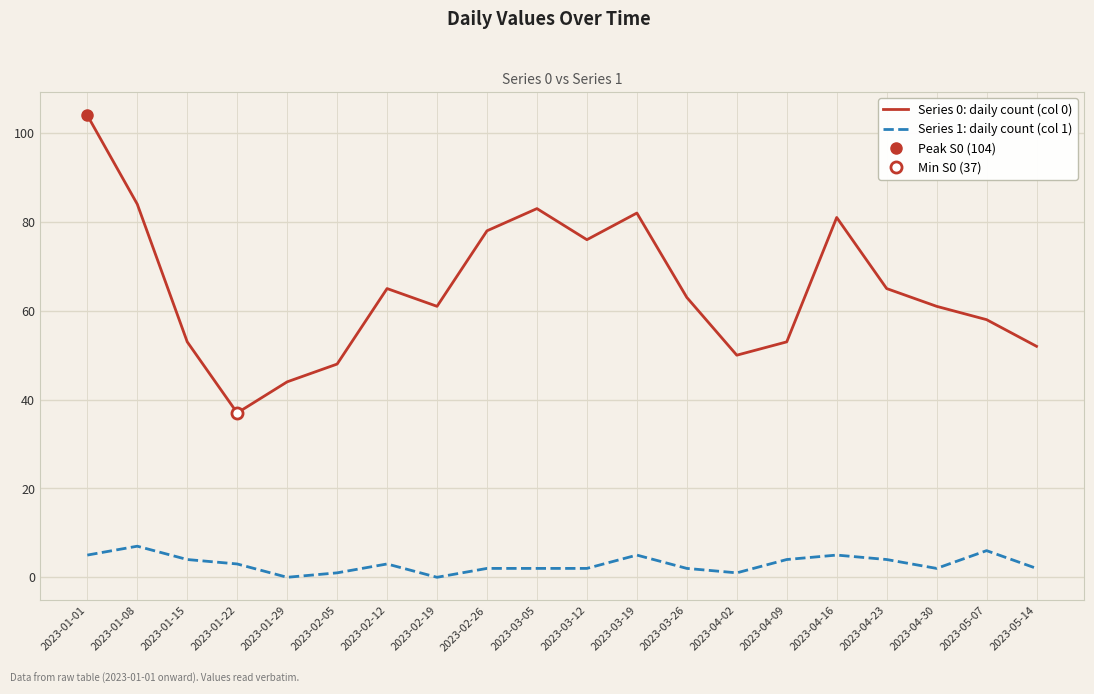

Where is the first local minimum for Series 1: daily count (col 1)?

2023-01-29